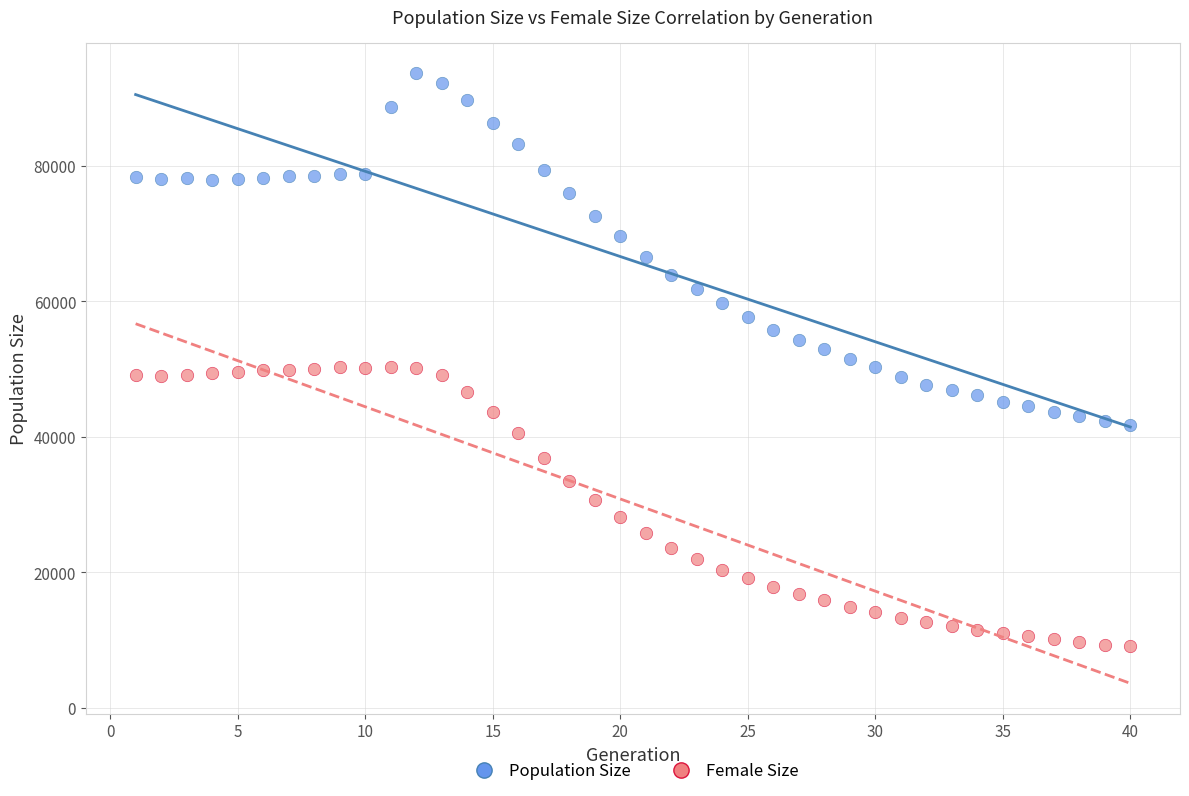

What are all the series names shown in the legend?

Population Size, Female Size